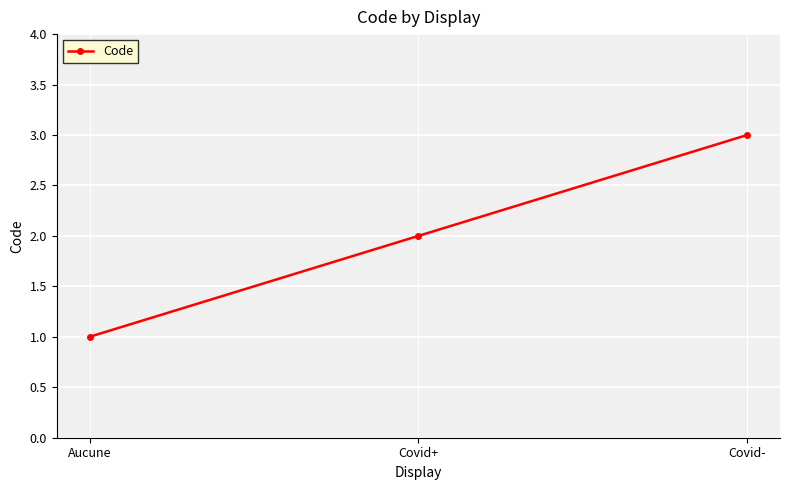

Read the value at Aucune.

1